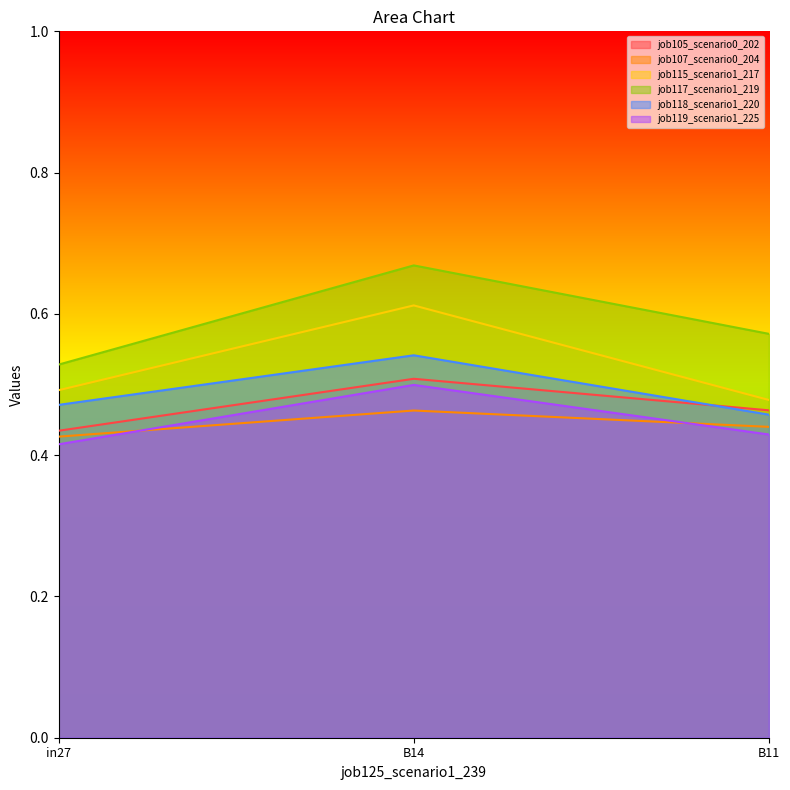

Count the number of categories in the chart.

3